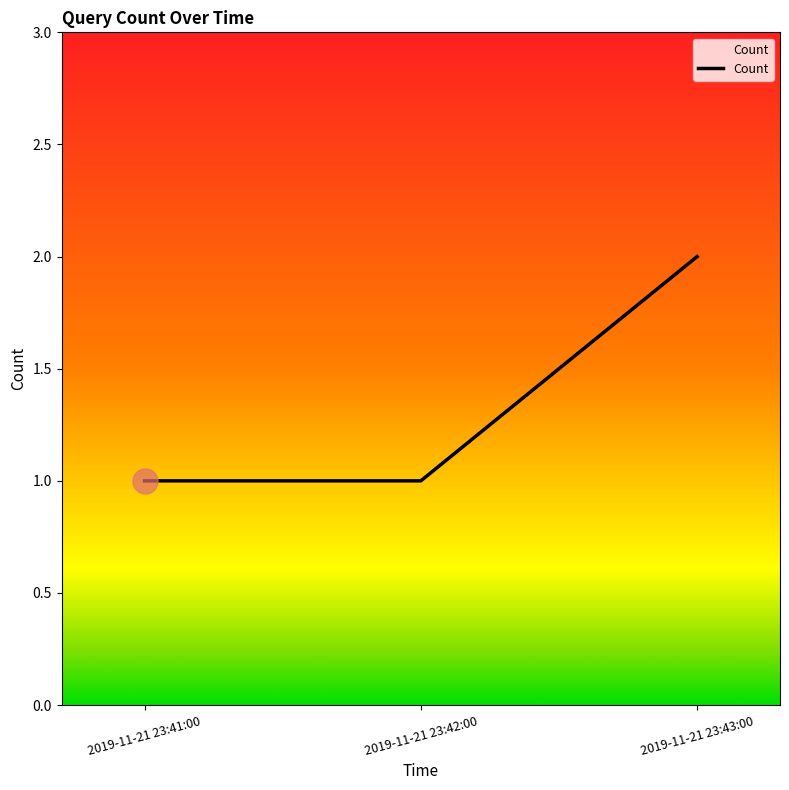

What position from the right is 2019-11-21 23:43:00?

1